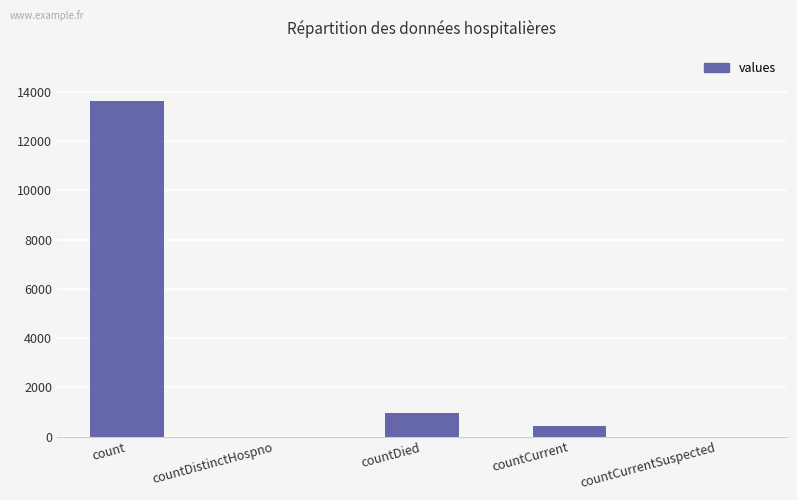

At which category does the chart reach its peak across all series?

count